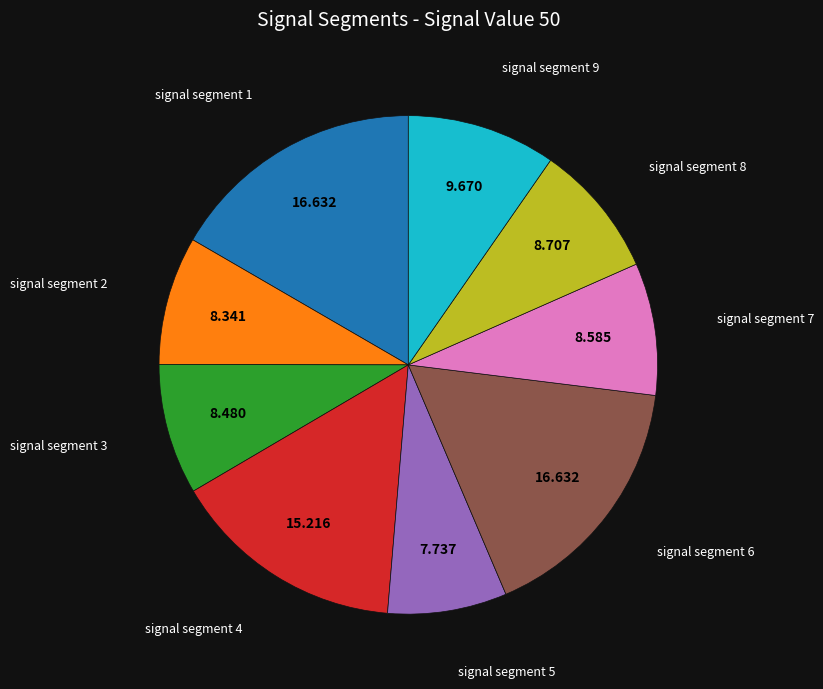

Is there any slice that represents more than half of the pie?

No